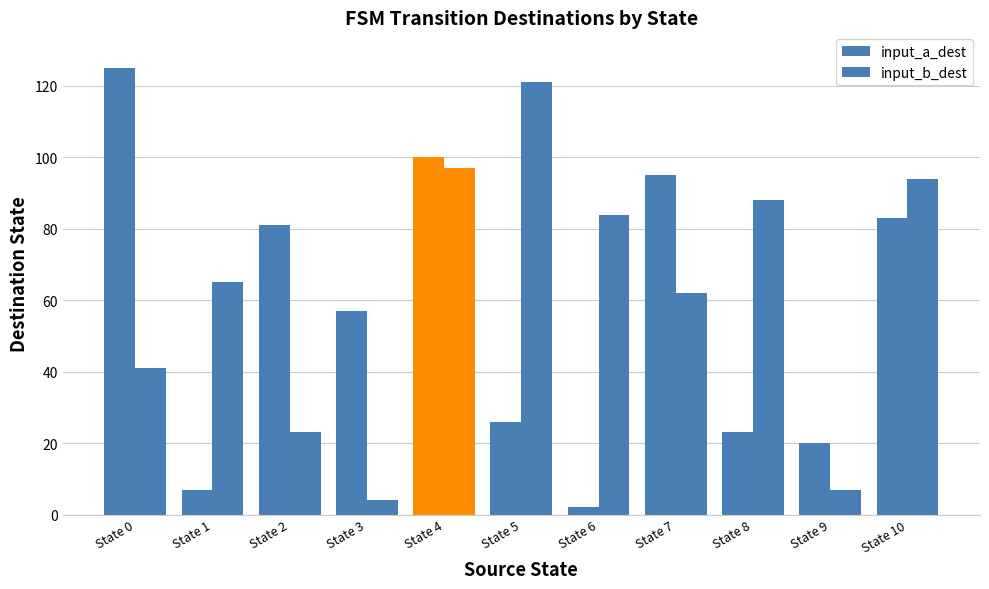

Does the chart contain any negative values?

No